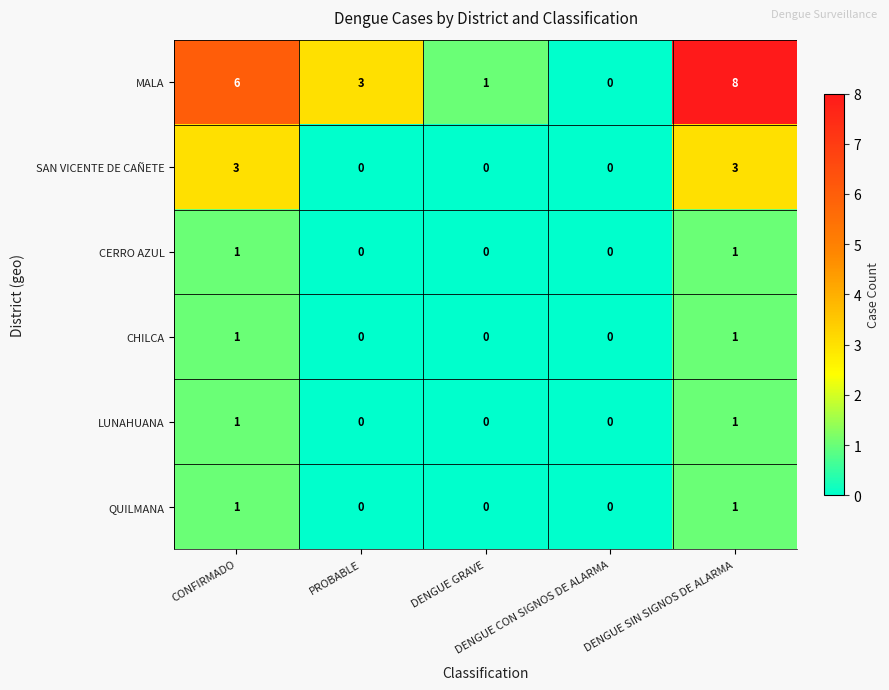

Count the CHILCA values in the range 0 to 1.

5